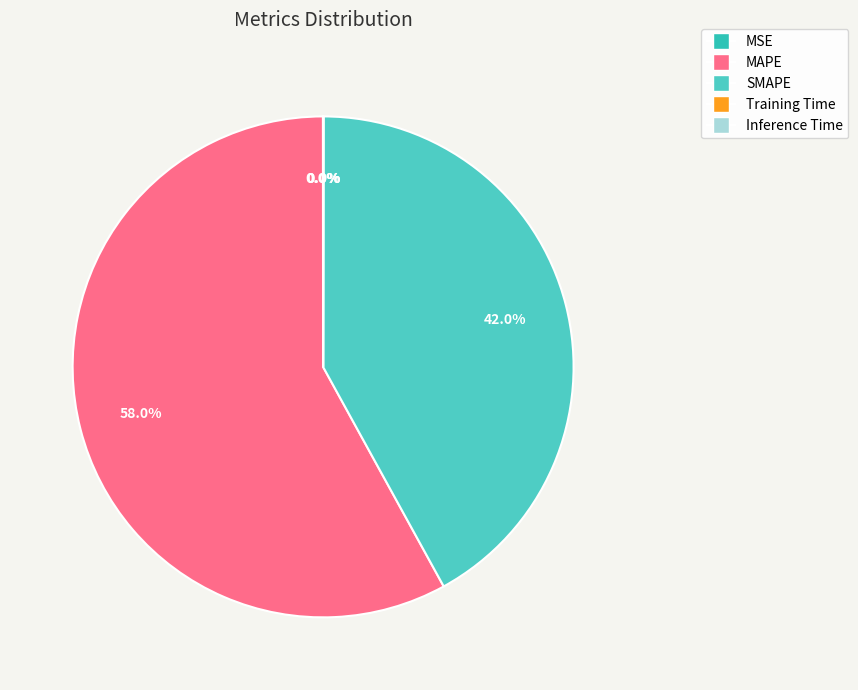

Between Training Time and SMAPE, which is larger?

SMAPE